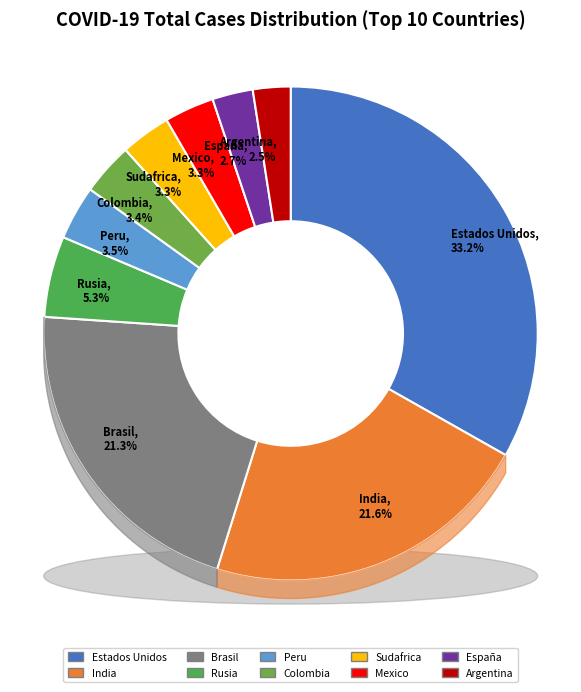

To the nearest percent, what is the difference between the largest and smallest slice percentages?

31%